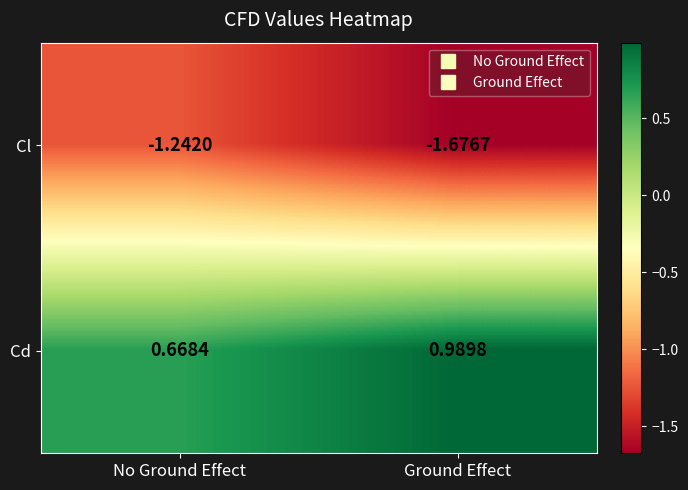

What is the spread (max minus min) of values at No Ground Effect?

1.9